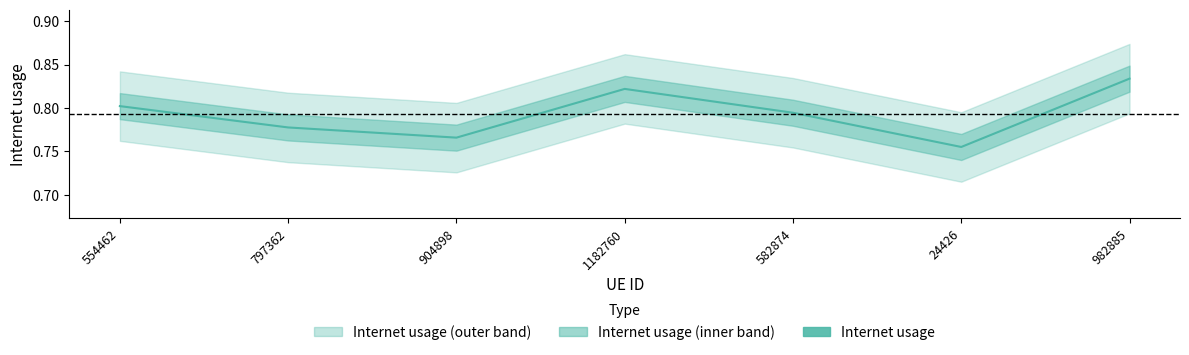

Reading left to right, what are all the values shown in this chart?

0.8	0.8	0.8	0.8	0.8	0.8	0.8